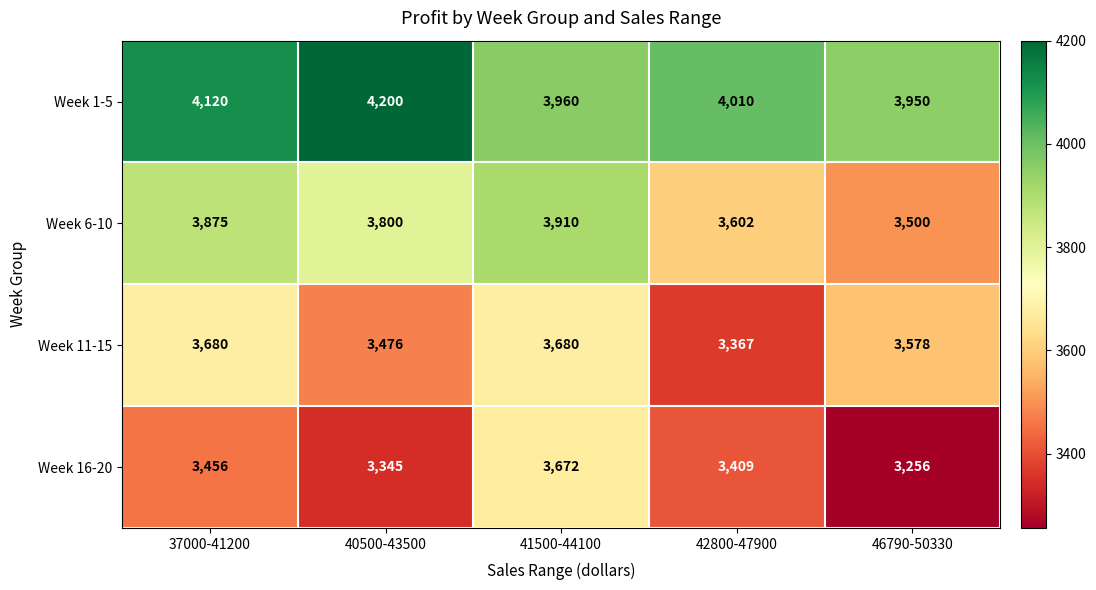

At 40500-43500, list the series in order from largest to smallest.

Week 1-5, Week 6-10, Week 11-15, Week 16-20